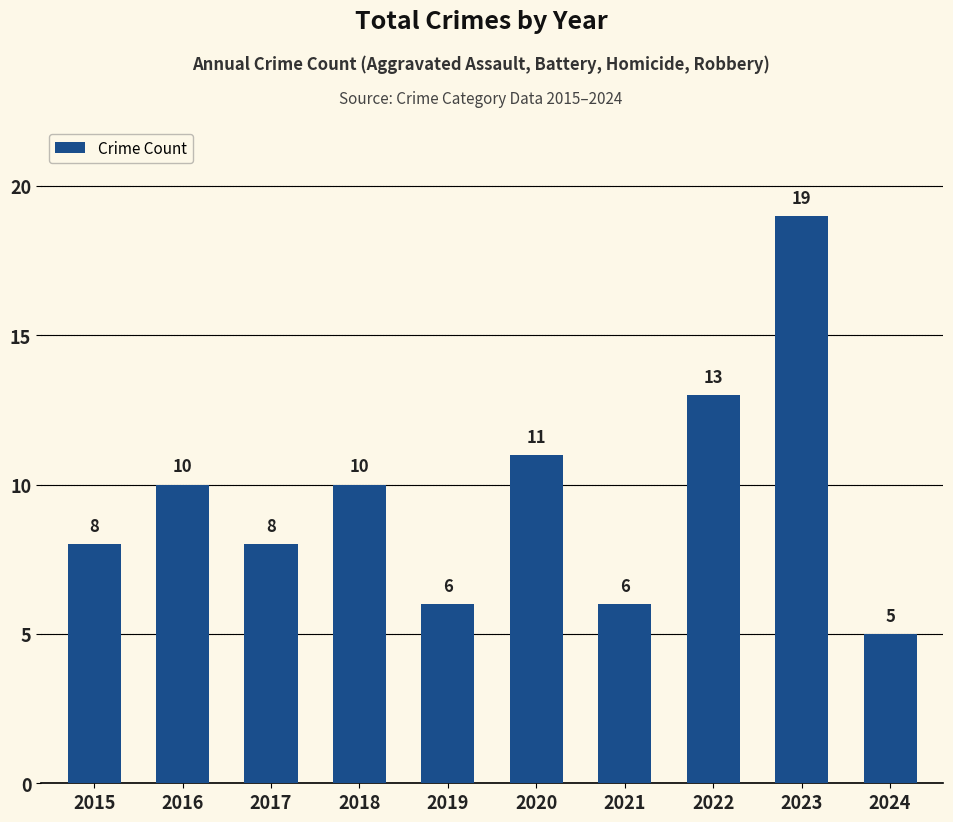

Approximately how many times larger is the value at 2019 compared to 2021?

1.0